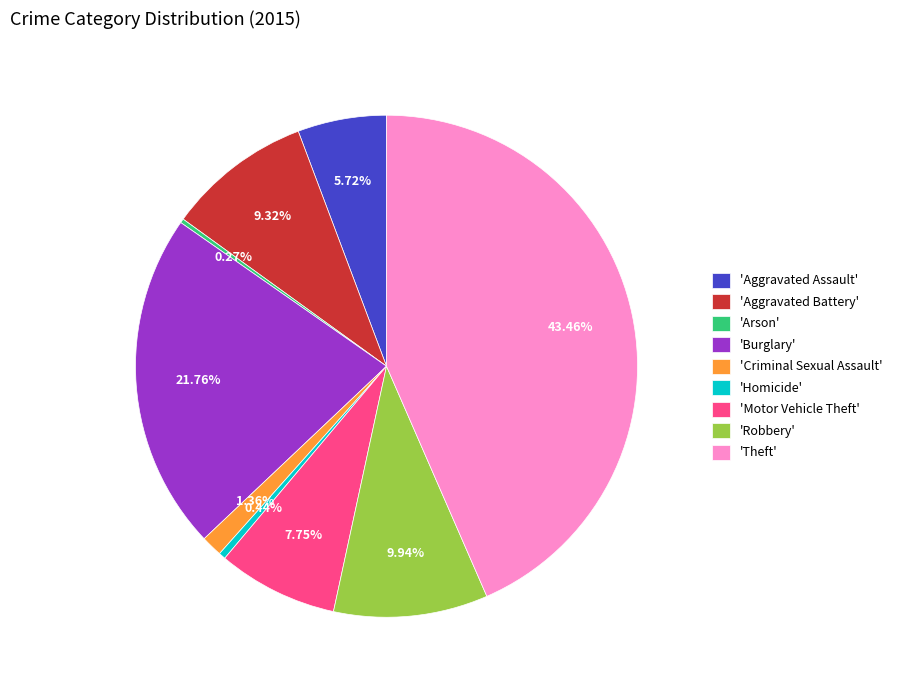

Combined, do 'Homicide' and 'Aggravated Assault' account for over 50%?

No